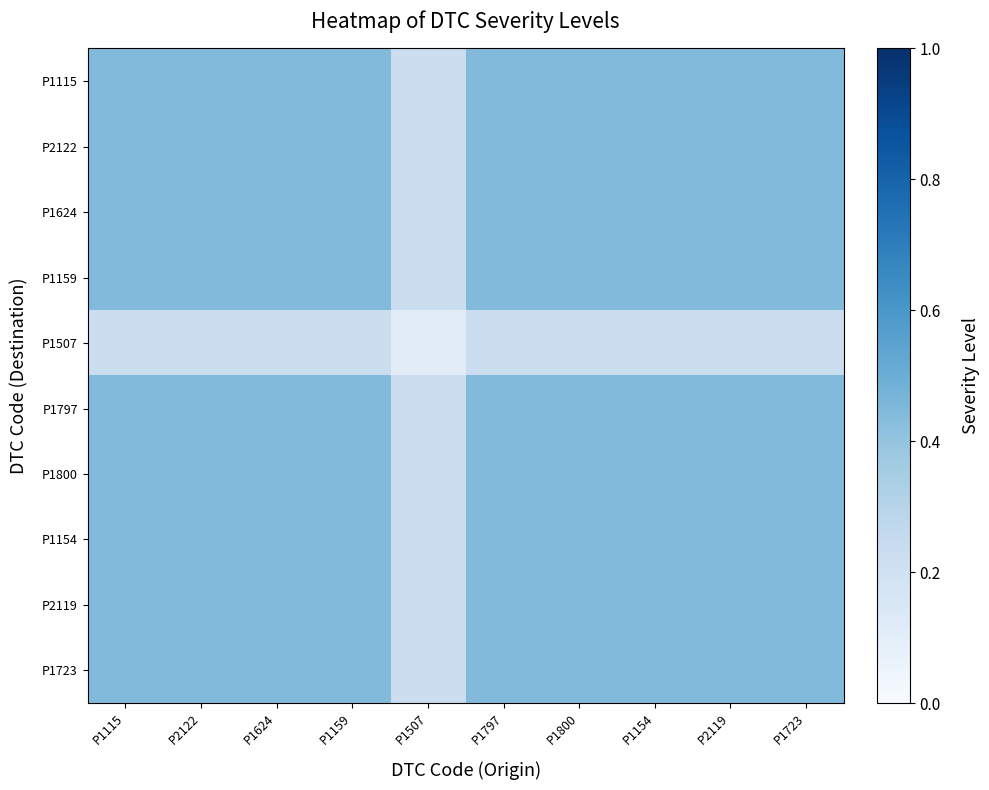

Count the number of data series in this chart.

10